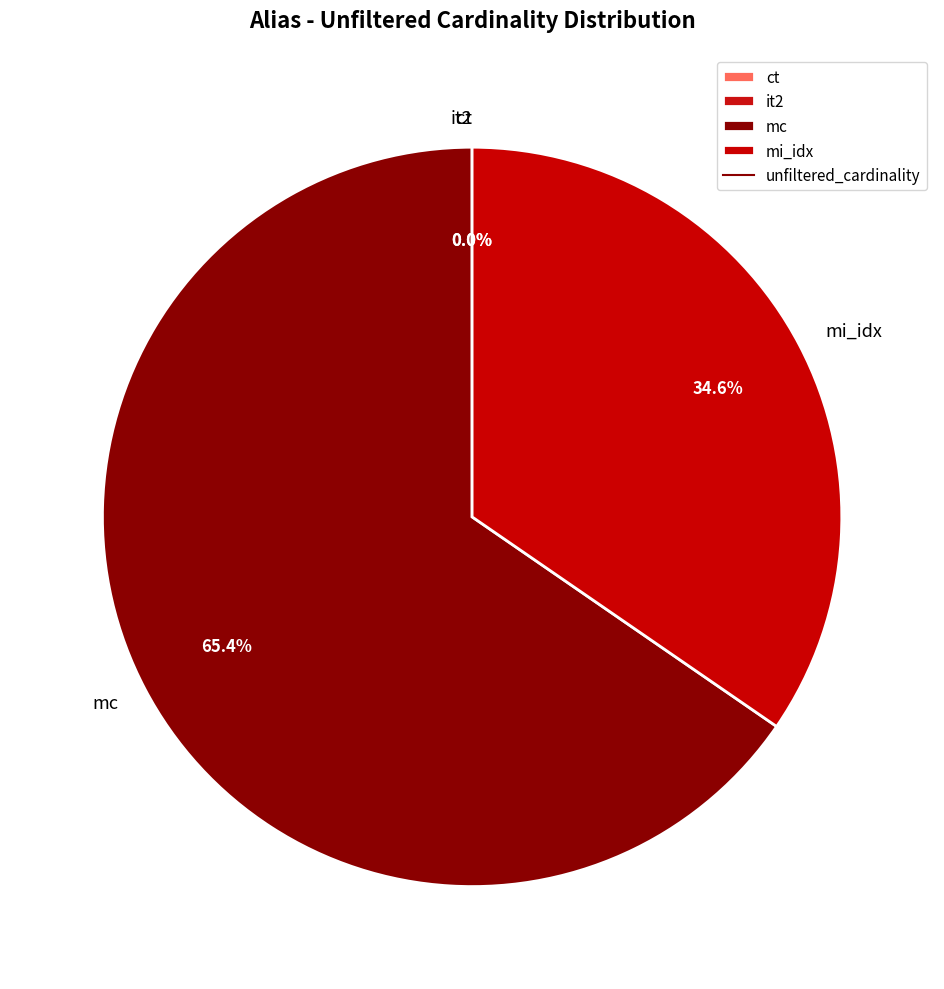

The mi_idx slice represents 35% of the pie. True or false?

True